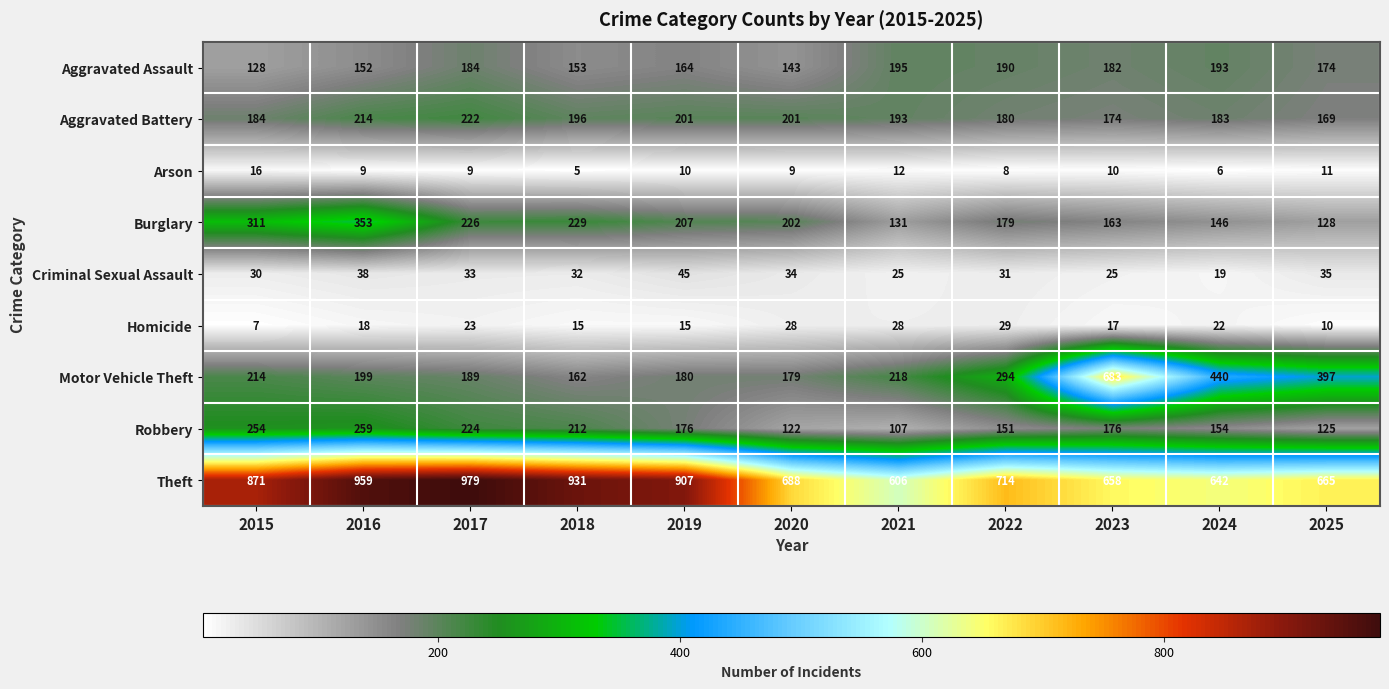

How many distinct data groups are displayed?

9